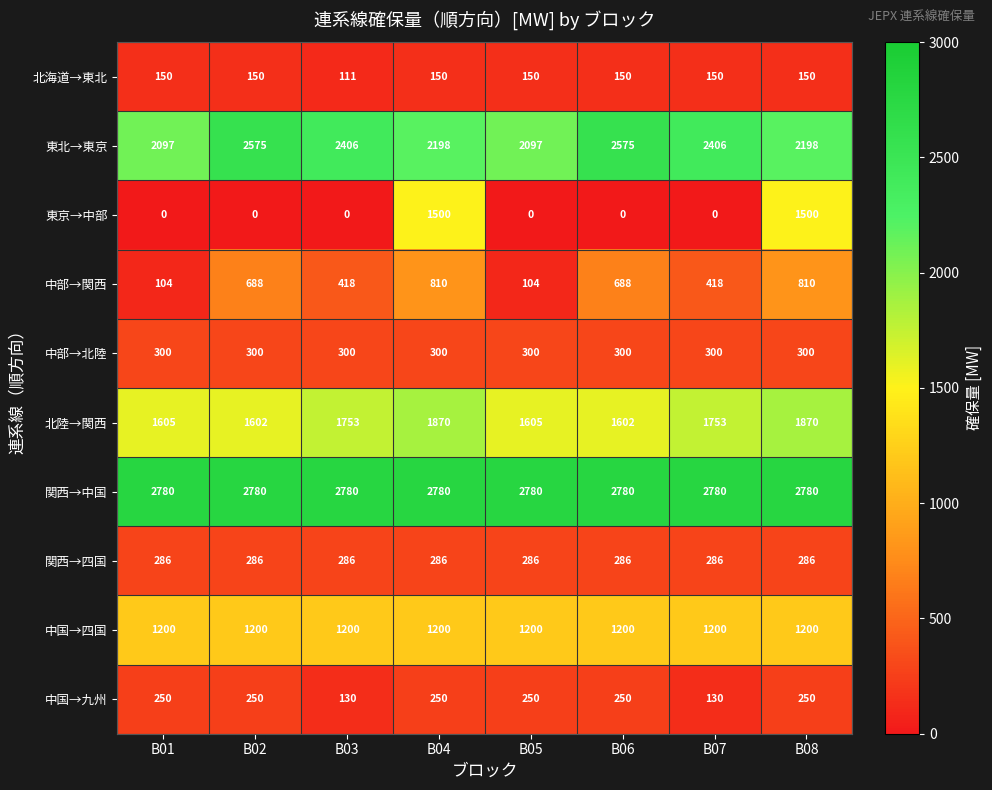

What is the sum of the 東京→中部 values at B08 and B03?

1500